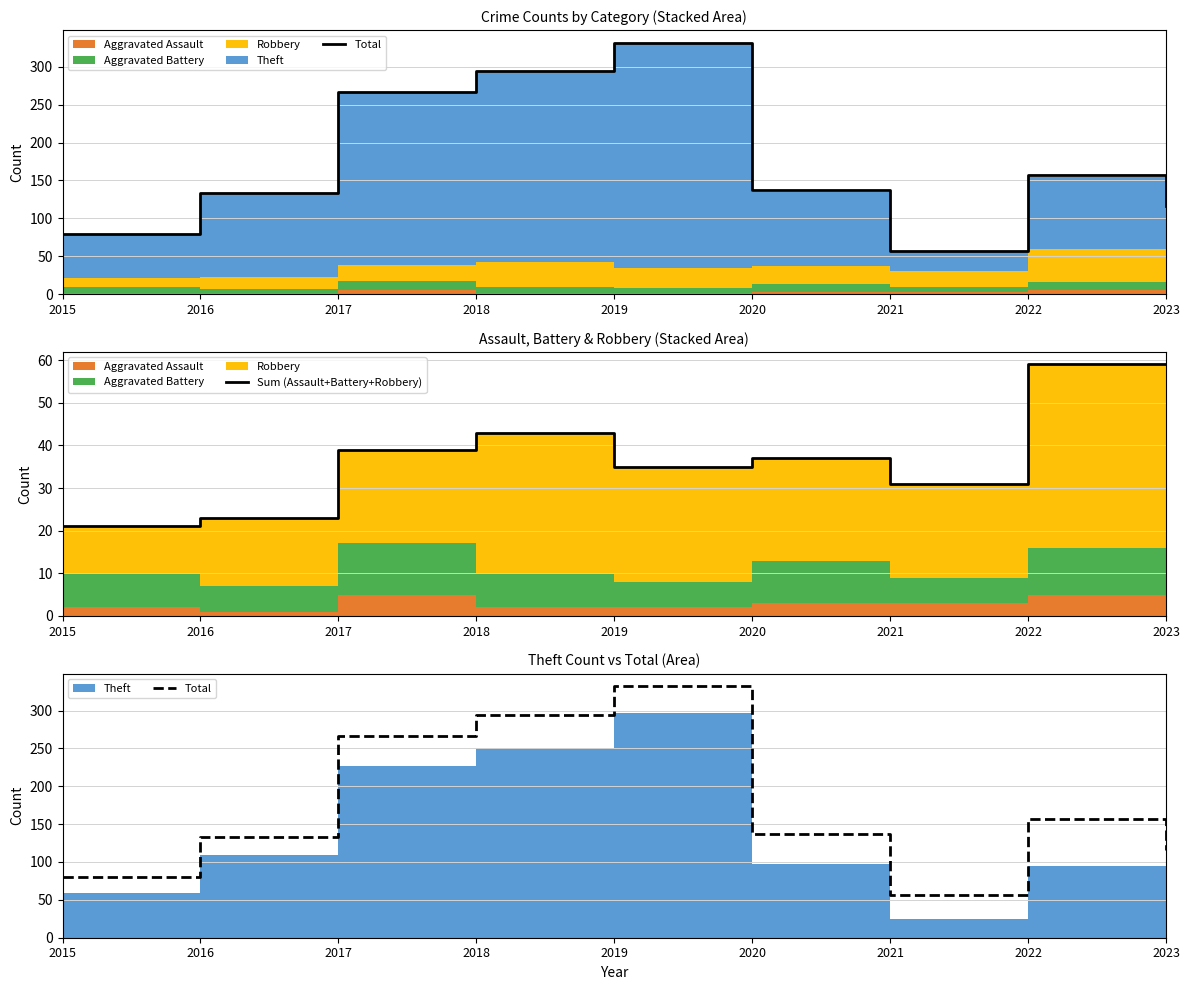

Does the chart have visible grid lines?

Yes